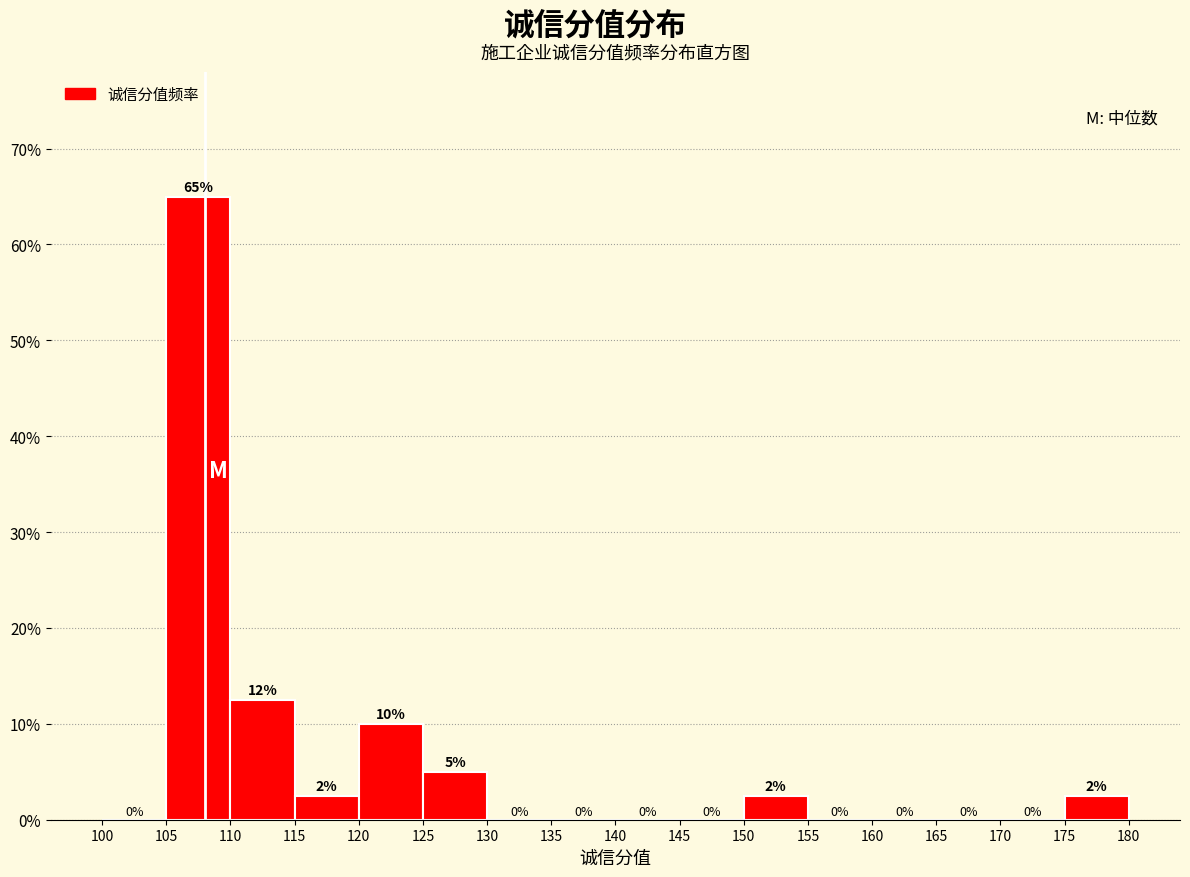

Over which range of the x-axis is the bar tallest?

105 to 110